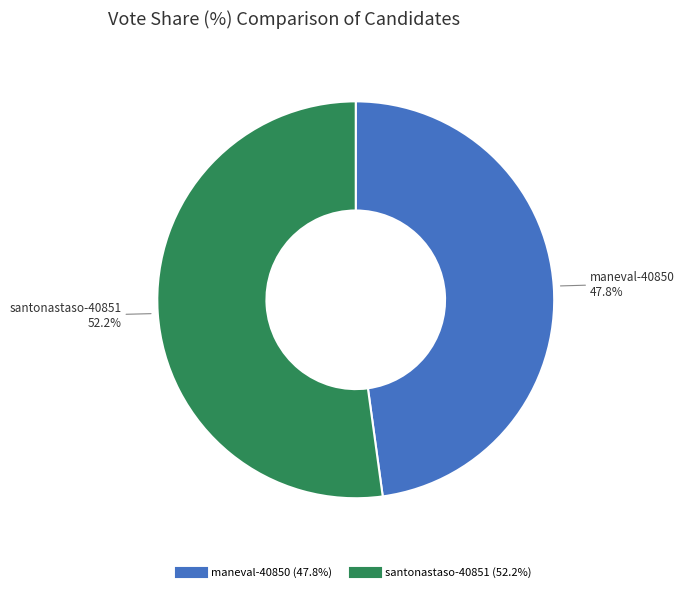

Between maneval-40850 and santonastaso-40851, which is larger?

santonastaso-40851